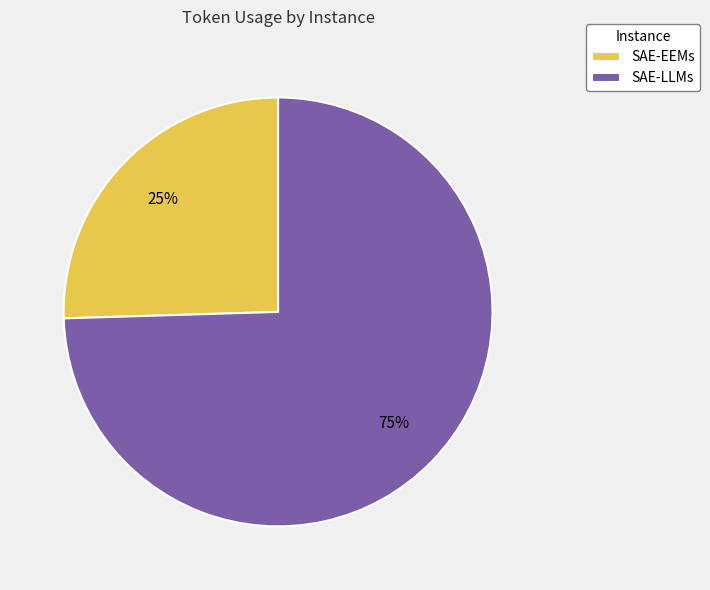

Is it true that SAE-LLMs is 66% of the pie?

False